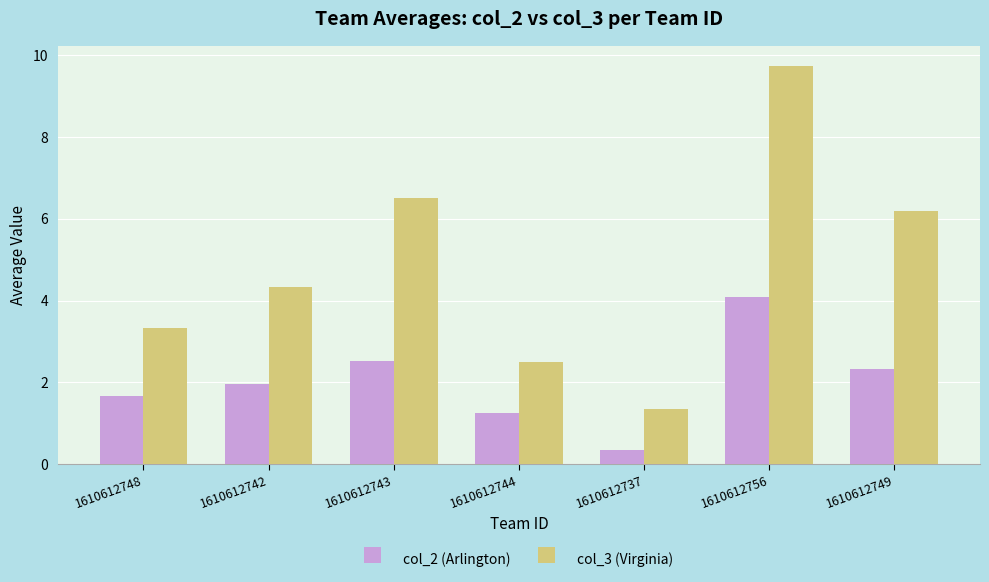

At which label is col_2 (Arlington) closest to 2?

1610612742